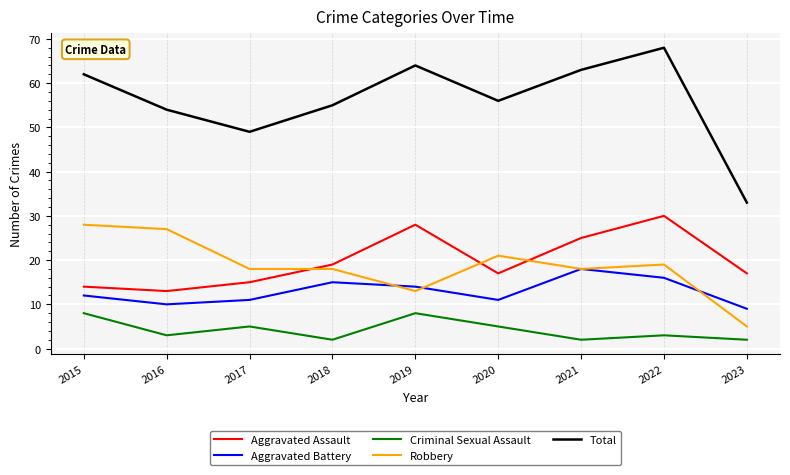

Which series has the widest spread of values?

Total